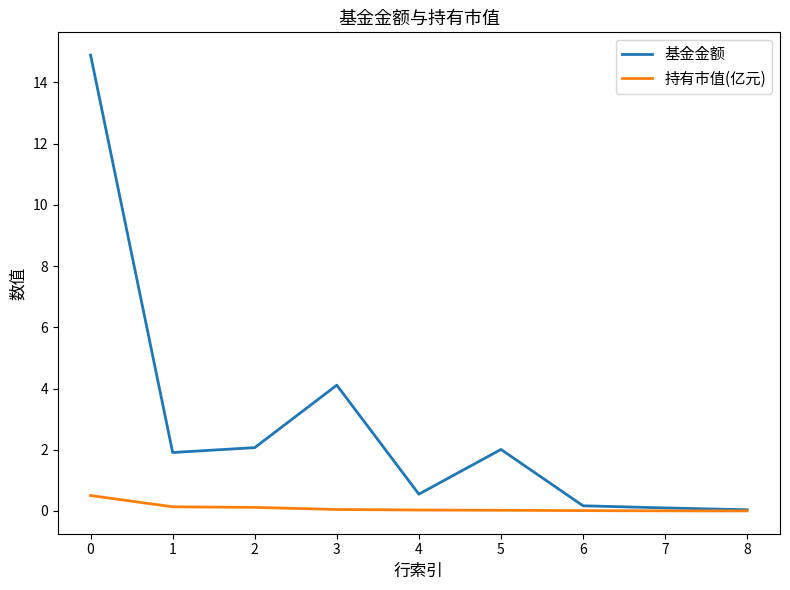

What is the approximate value of 基金金额 at 5?

2.0